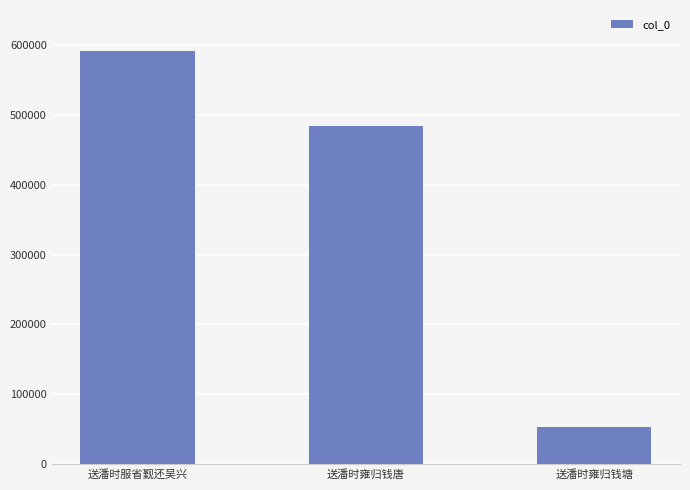

What position from the right is 送潘时雍归钱唐?

2